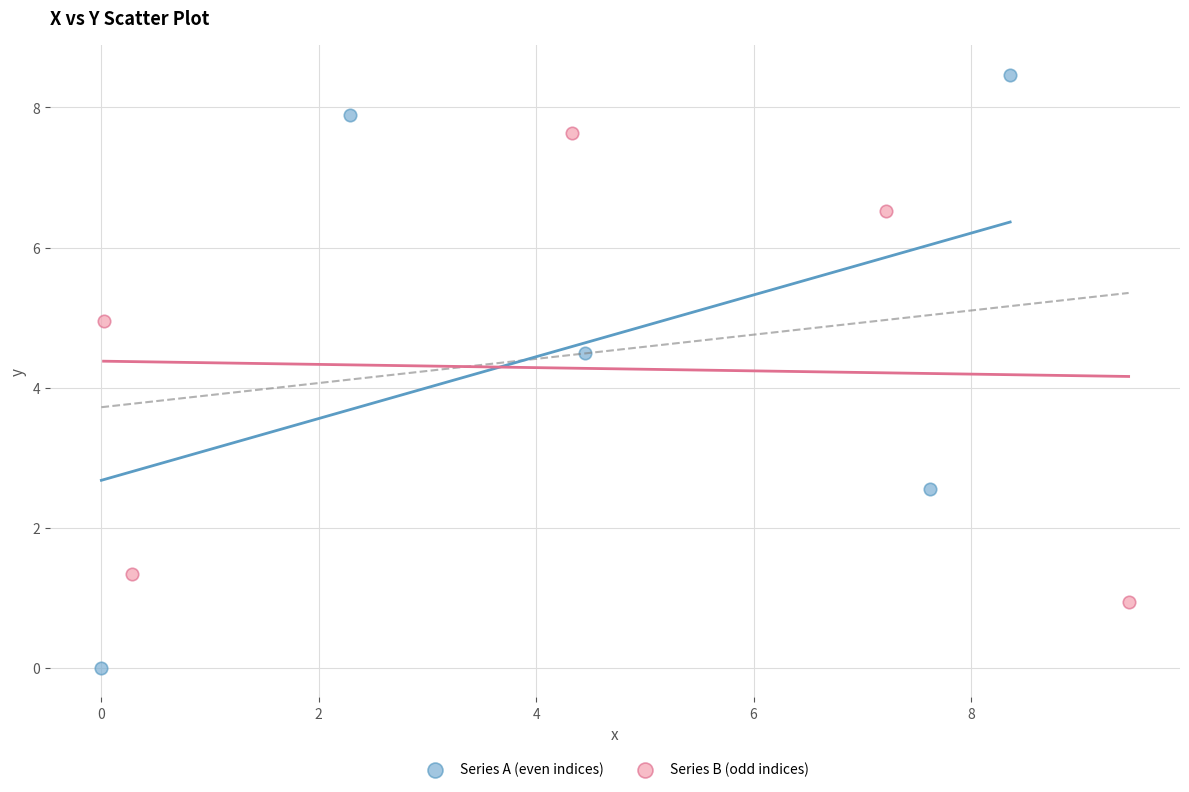

Which series contains the lowest Y value?

Series A (even indices)